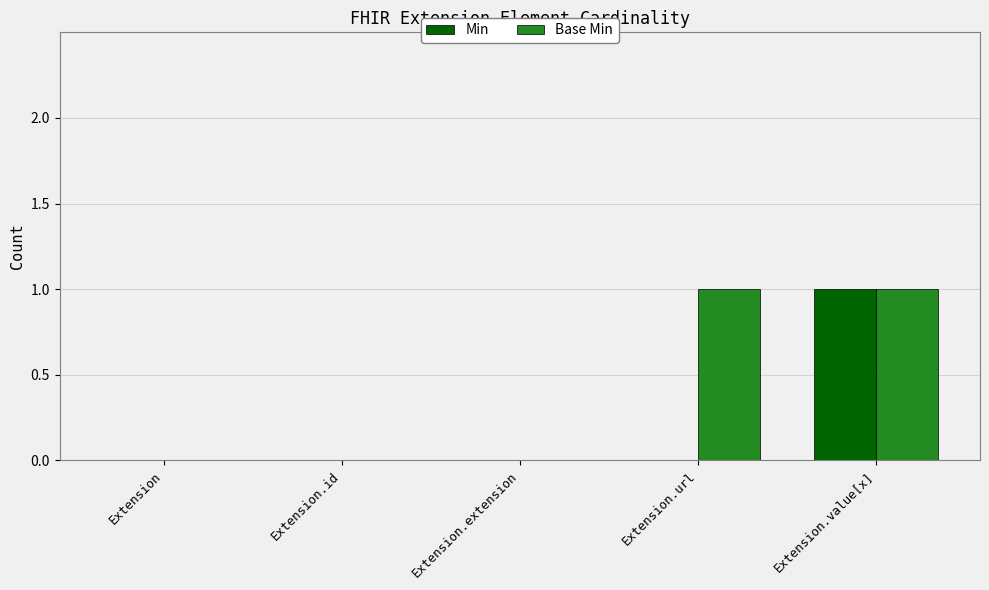

Which series changed the most between Extension.extension and Extension.url?

Base Min